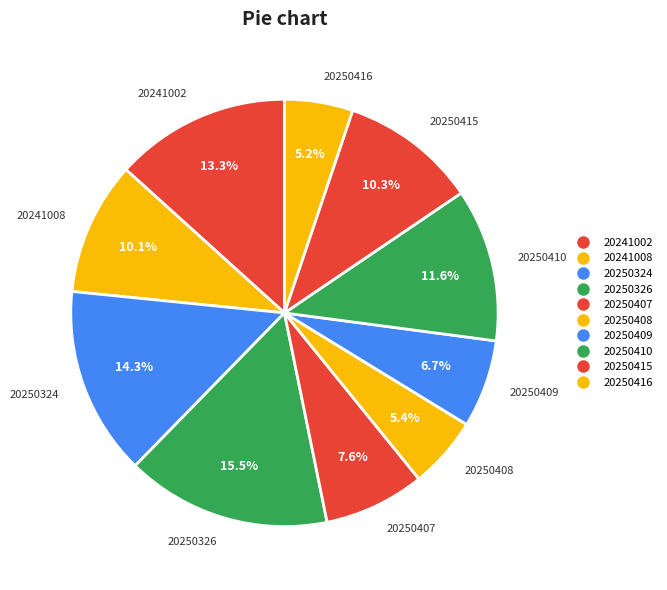

How many slices are in this pie chart?

10